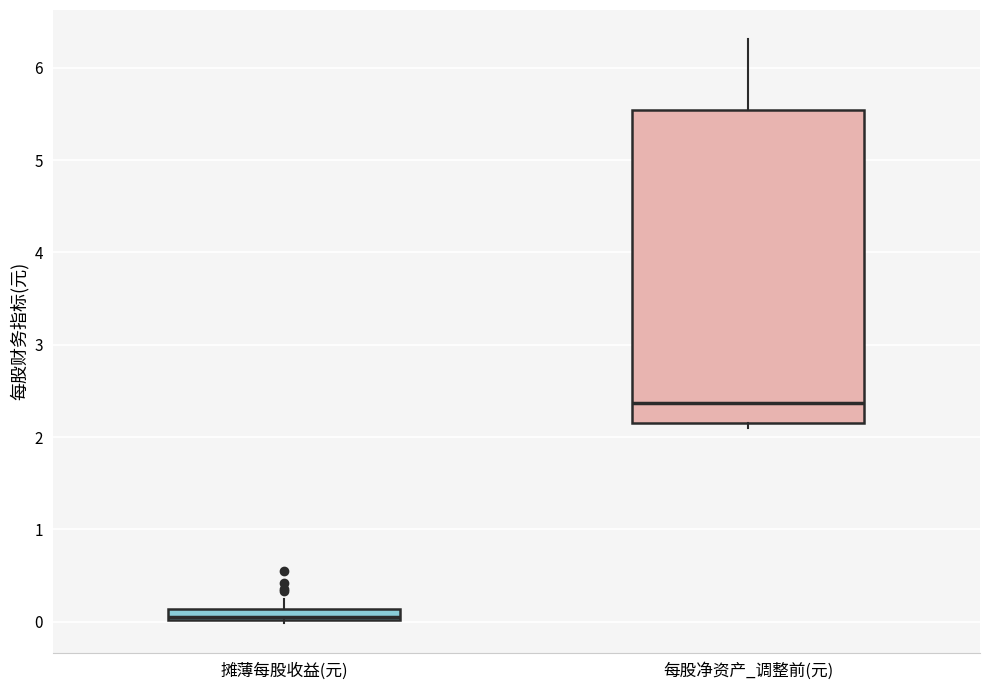

Which box's median line is the highest?

每股净资产_调整前(元)